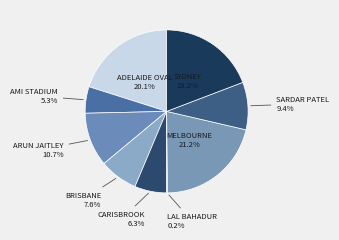

What is the ratio of the value at BRISBANE to the value at SARDAR PATEL?

0.8